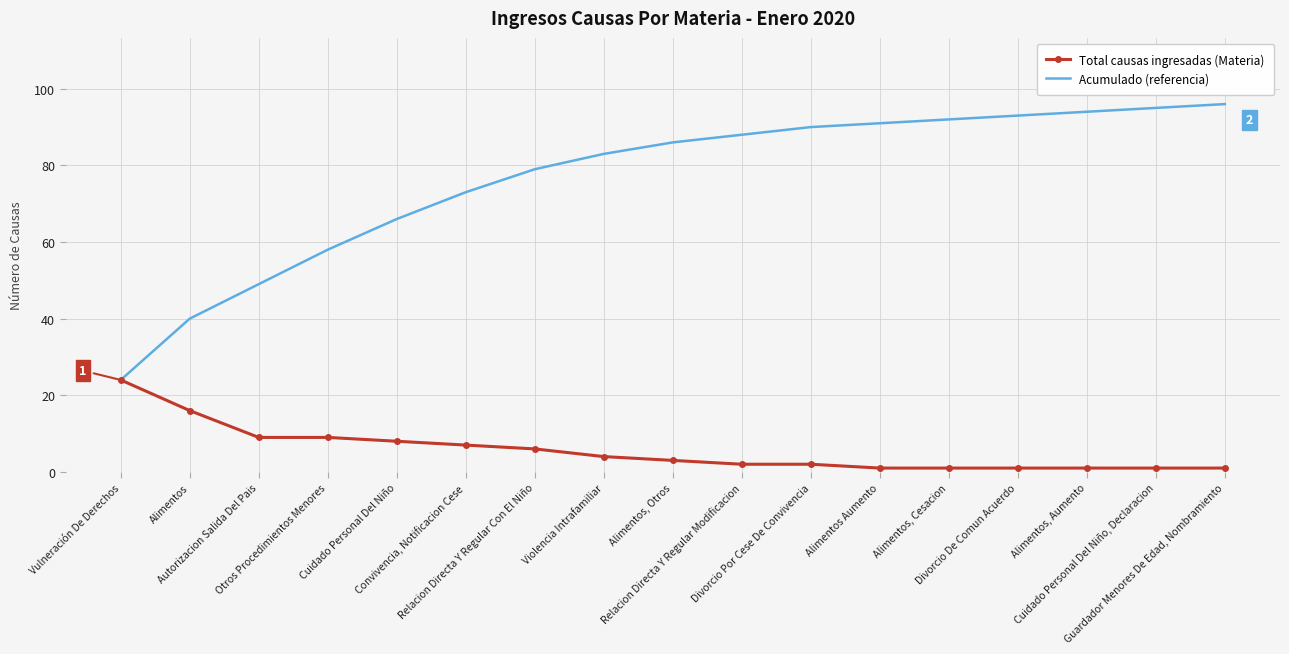

What is the minimum value shown in the chart?

1